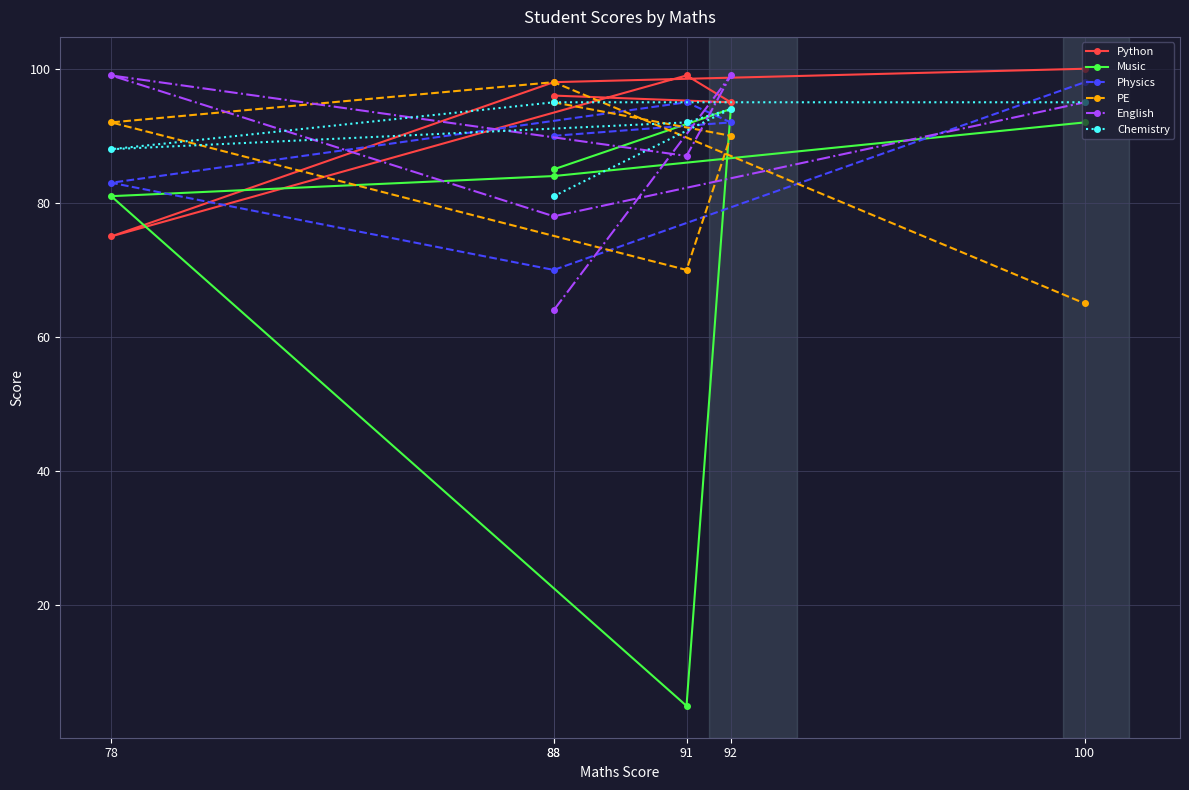

What are all the series names shown in the legend?

Python, Music, Physics, PE, English, Chemistry